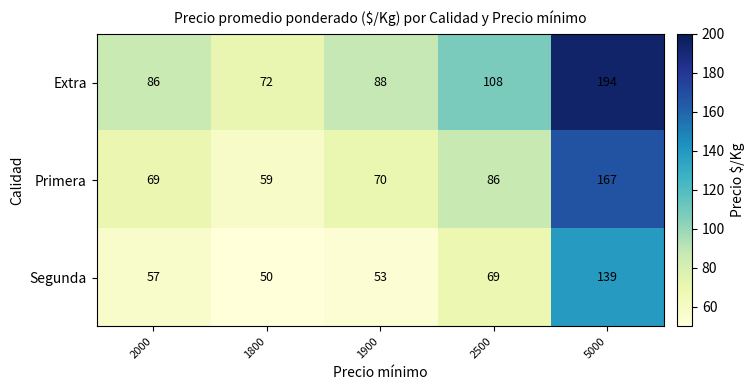

What is the maximum value shown in the chart?

194